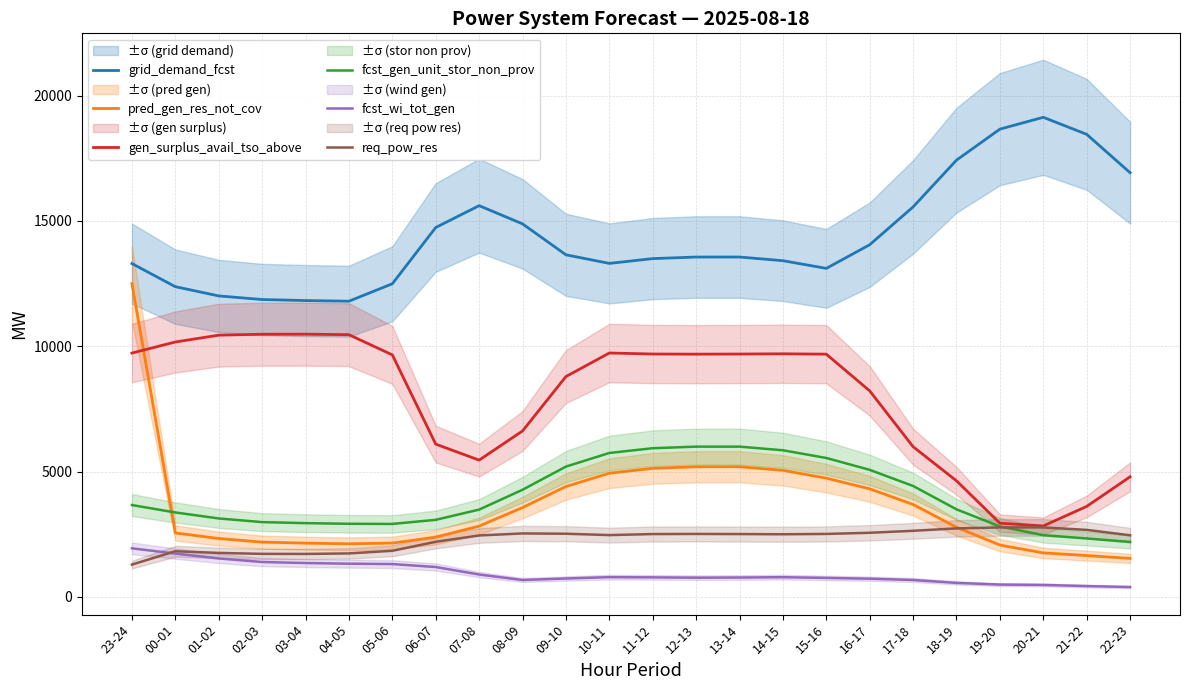

Where does the grid_demand_fcst series first go above 13559?

06-07